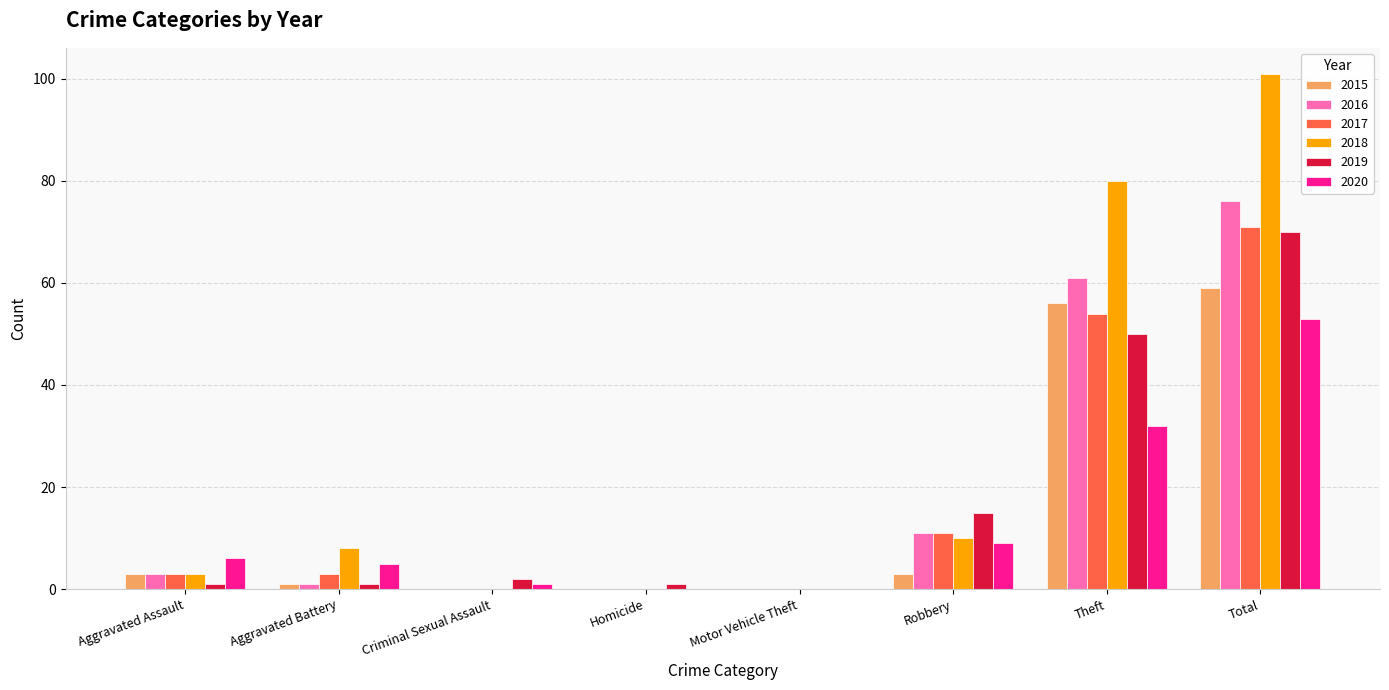

What is the greatest value displayed?

101